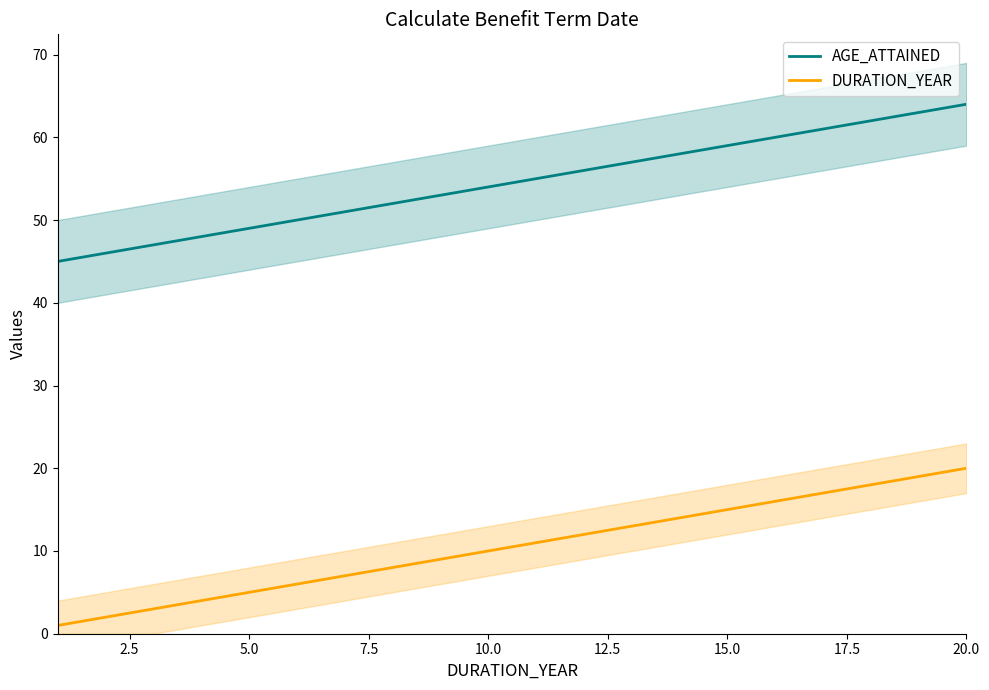

Count the number of data series in this chart.

2